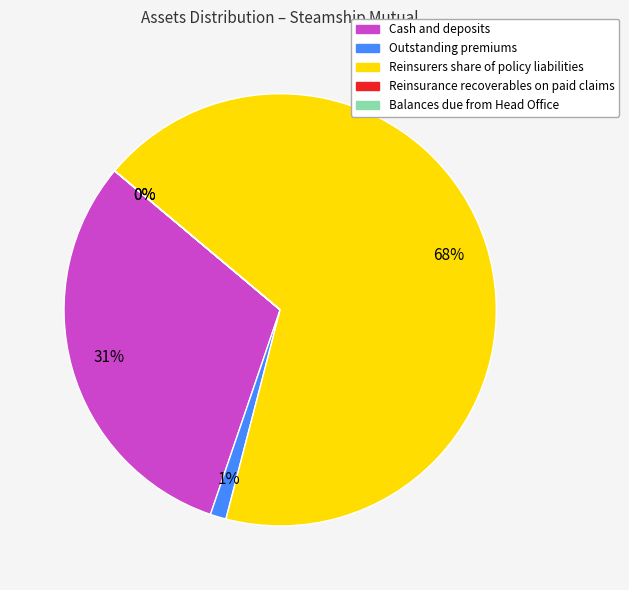

What is the largest slice in the pie chart?

Reinsurers share of policy liabilities